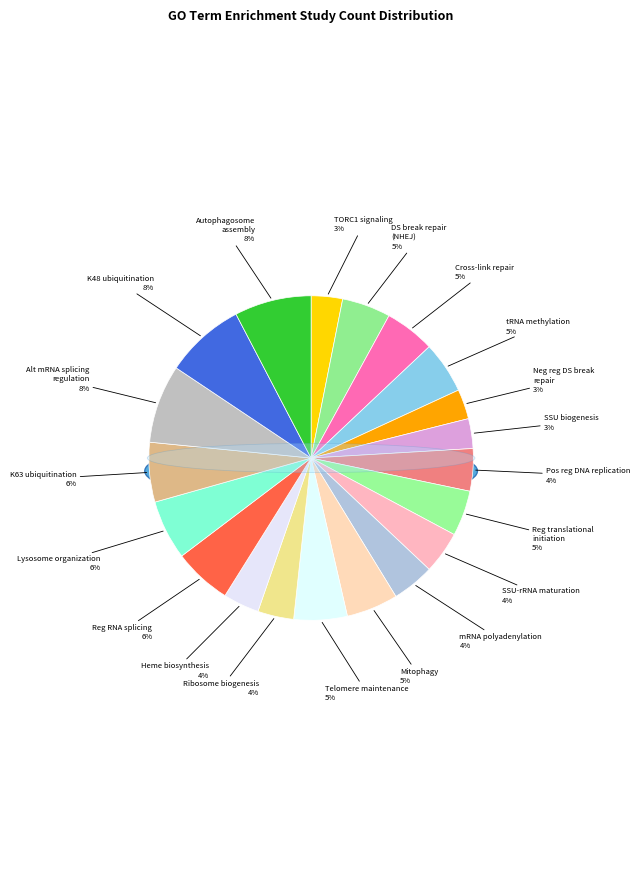

Count the number of slices in the pie.

20